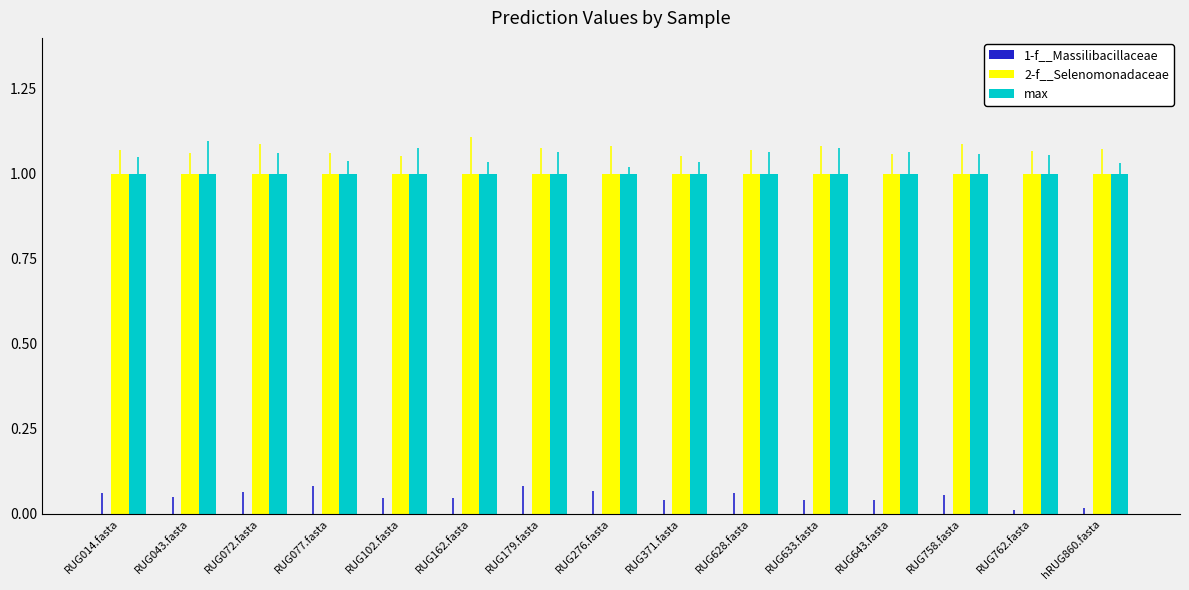

At which category is the sum across all series the highest?

RUG014.fasta